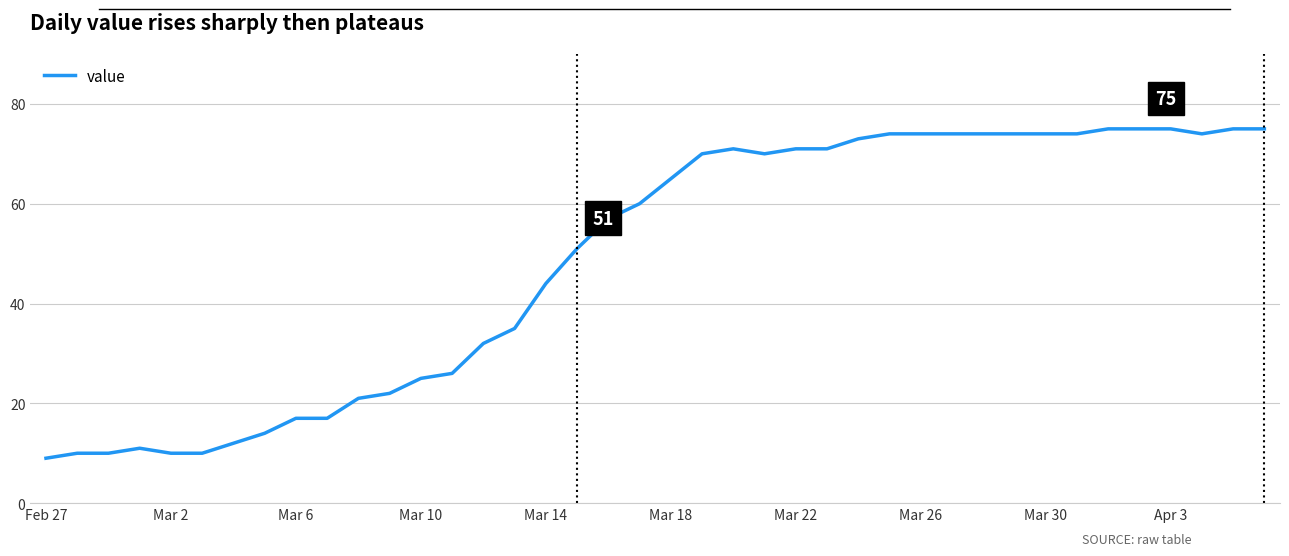

What is the difference between the maximum and minimum values?

66